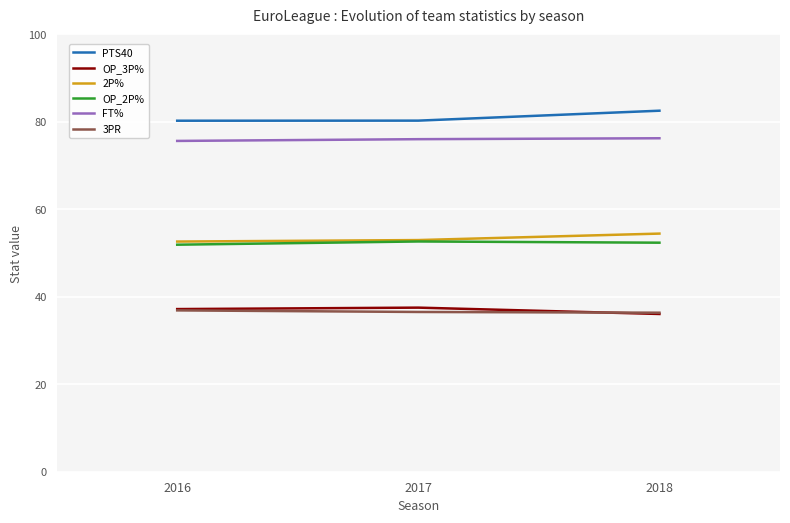

What is the maximum value for OP_3P%?

37.5